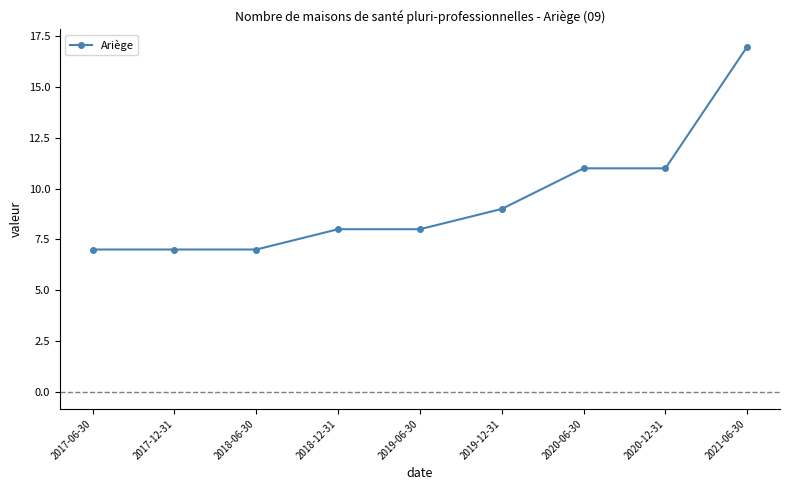

Reading right to left, transcribe all the data shown in this chart.

2021-06-30=17	2020-12-31=11	2020-06-30=11	2019-12-31=9	2019-06-30=8	2018-12-31=8	2018-06-30=7	2017-12-31=7	2017-06-30=7